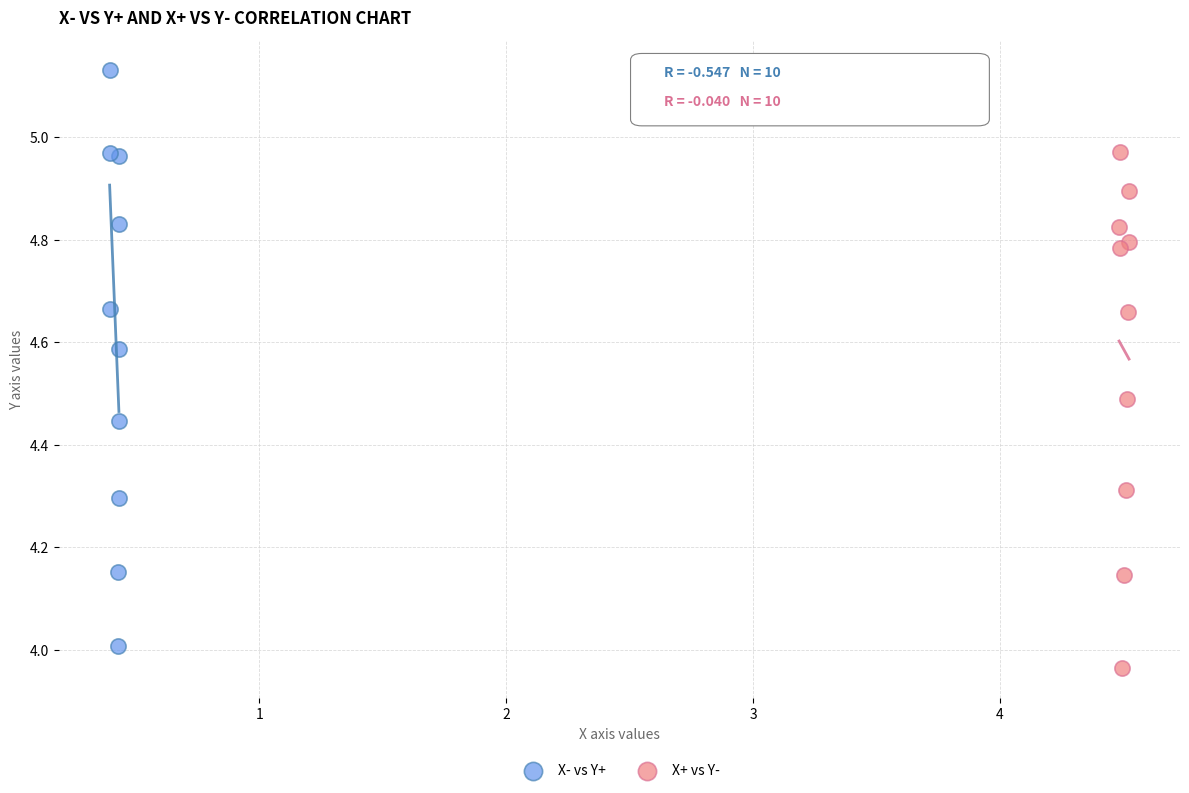

Which series reaches the maximum Y coordinate?

X- vs Y+